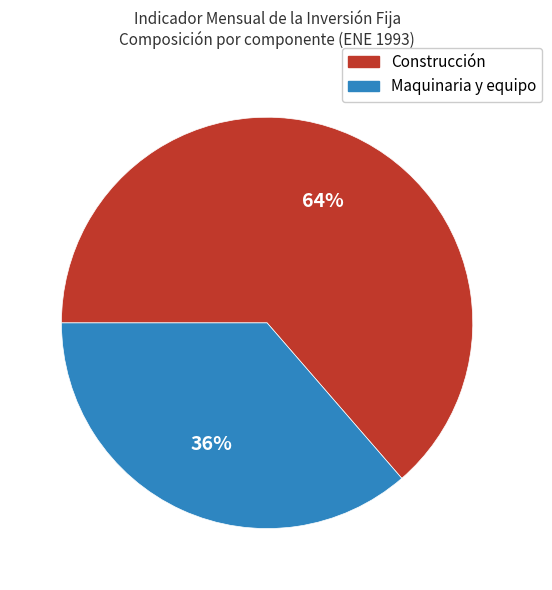

What is the majority slice?

Construcción